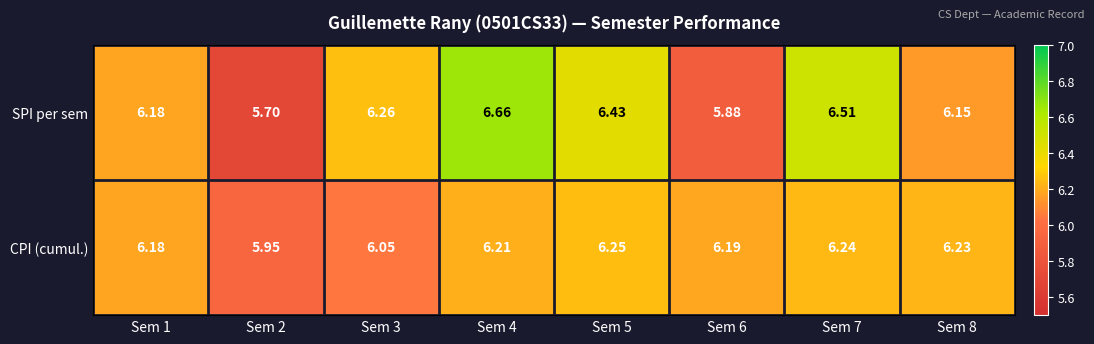

Is the value of CPI (cumul.) at Sem 1 greater than the value of SPI per sem at Sem 4?

No